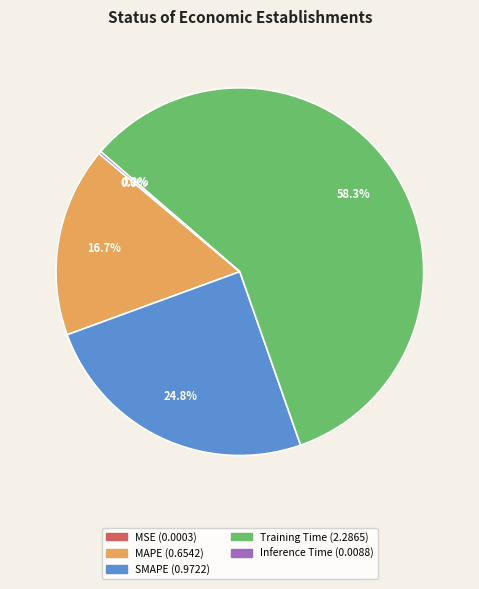

Which category has the biggest portion of the pie?

Training Time